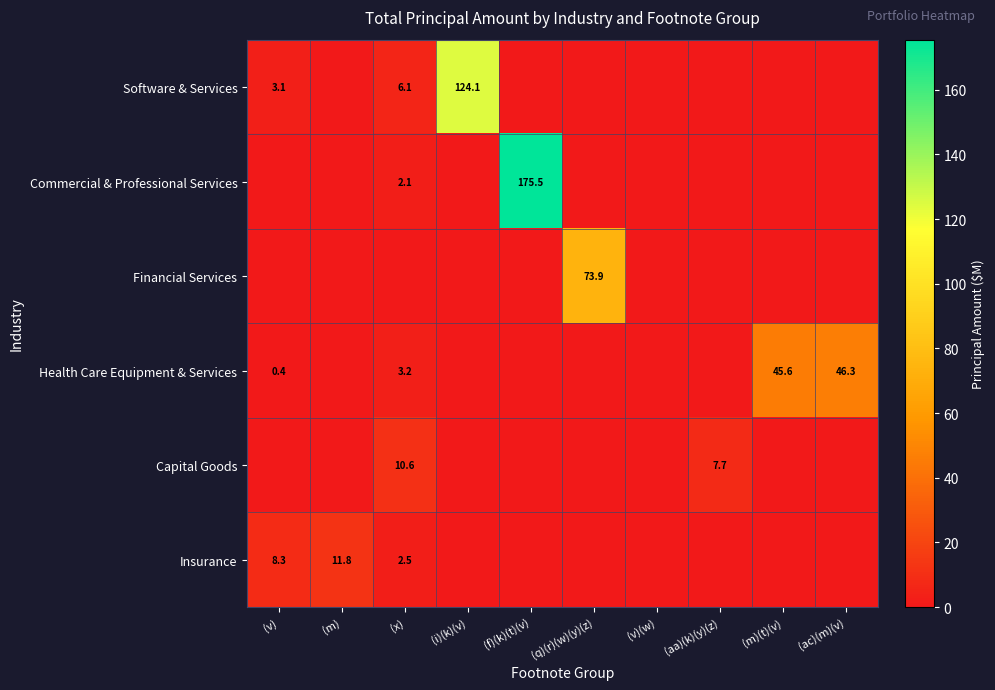

At which label is Commercial & Professional Services closest to 87?

(x)